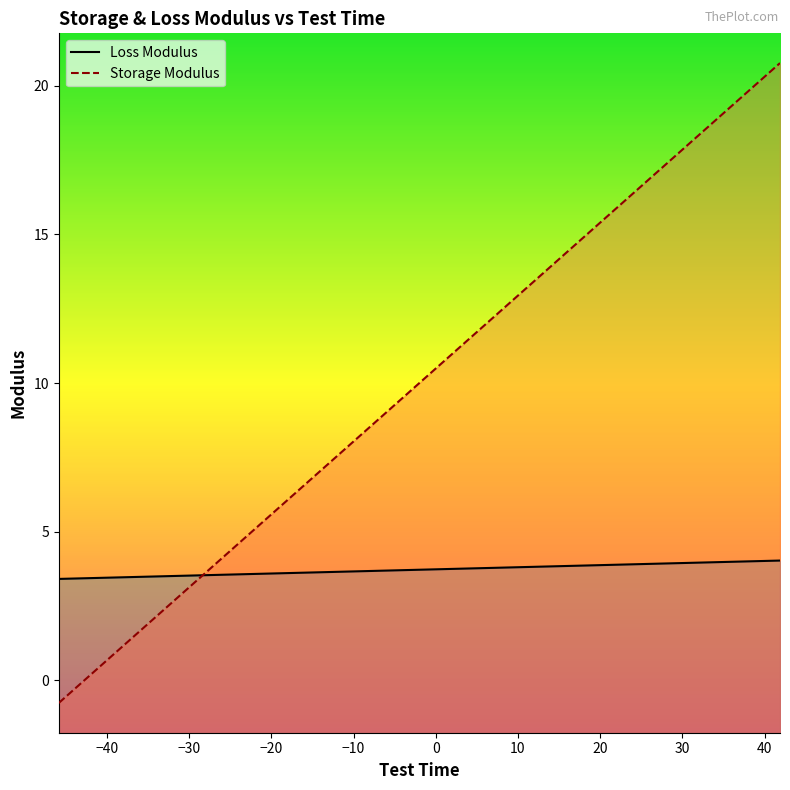

How many times do Storage Modulus and Loss Modulus cross each other?

1